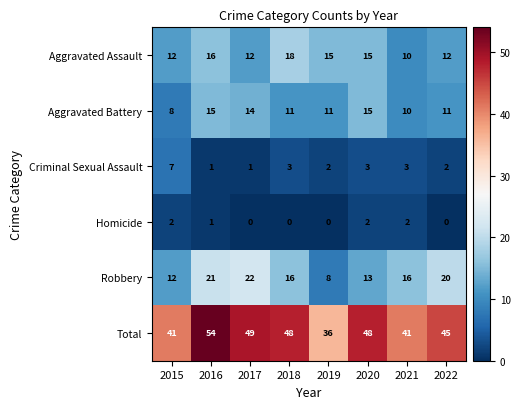

The value of Total at 2021 is 41. True or false?

True